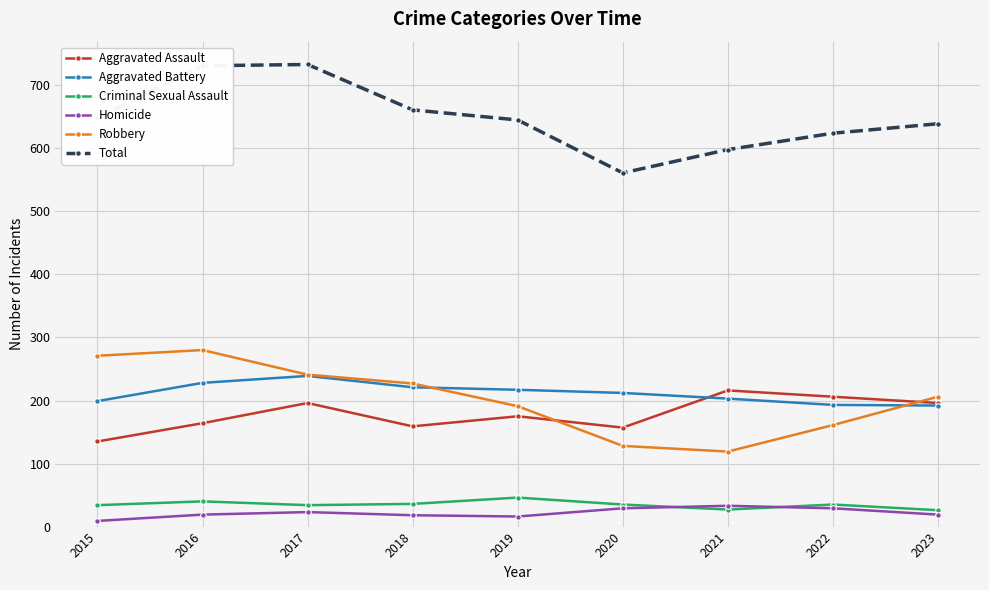

Which series has the largest total across all categories?

Total